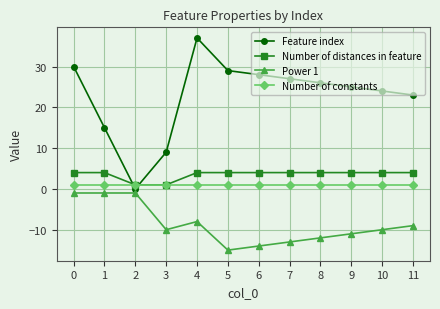

Which series has the largest total across all categories?

Feature index